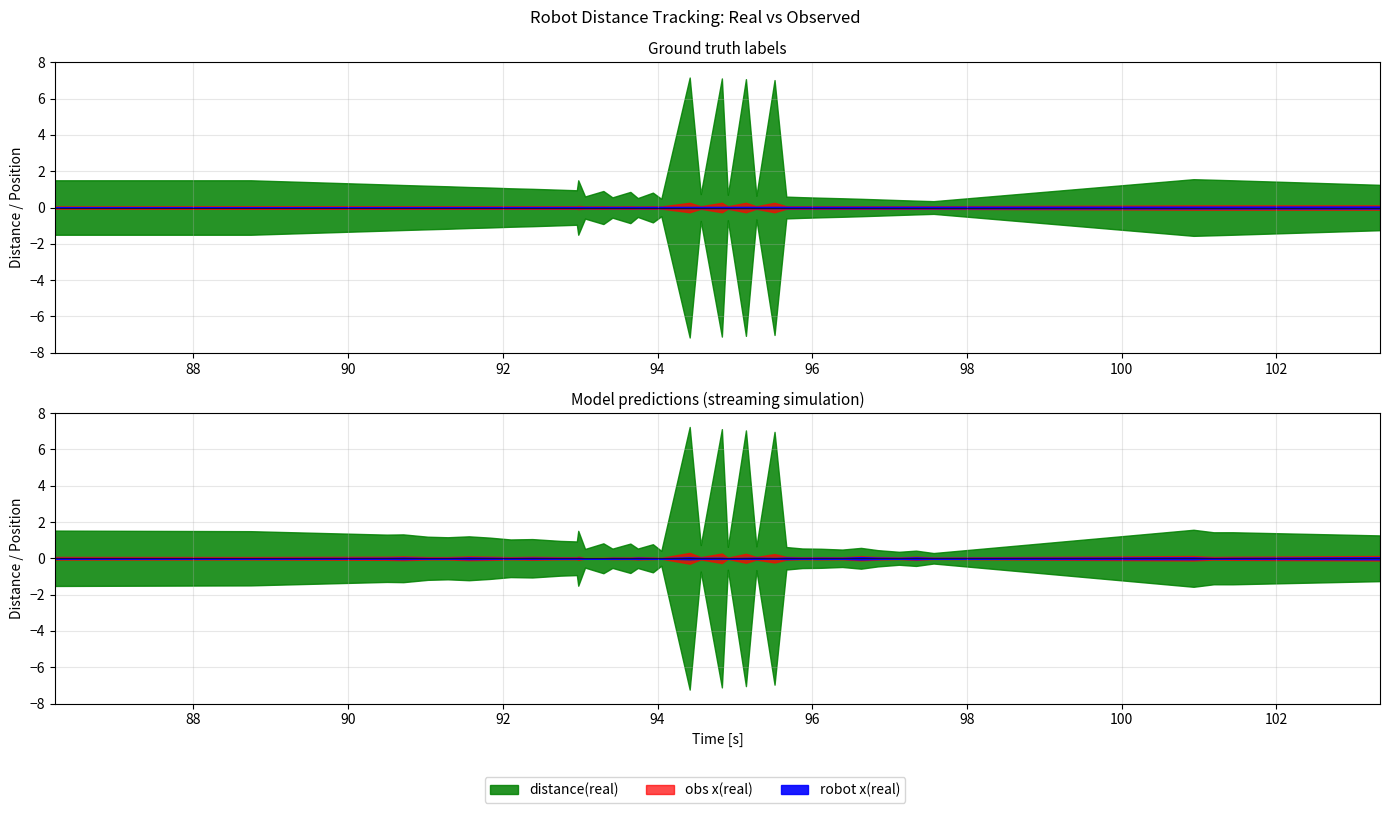

What is the label of the 36th point from the right?

91.03